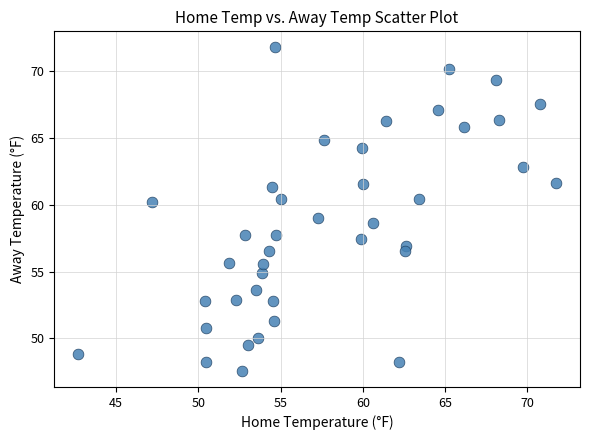

What is the range of X values (max minus min)?

29.1